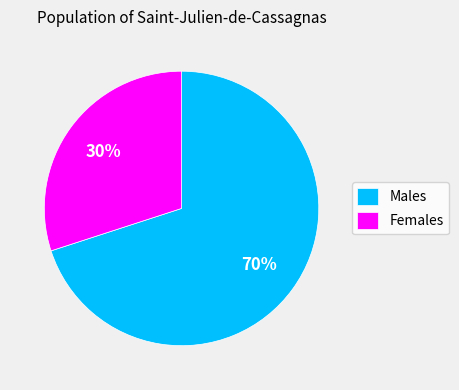

Do Males and Females together represent more than half of the pie?

Yes